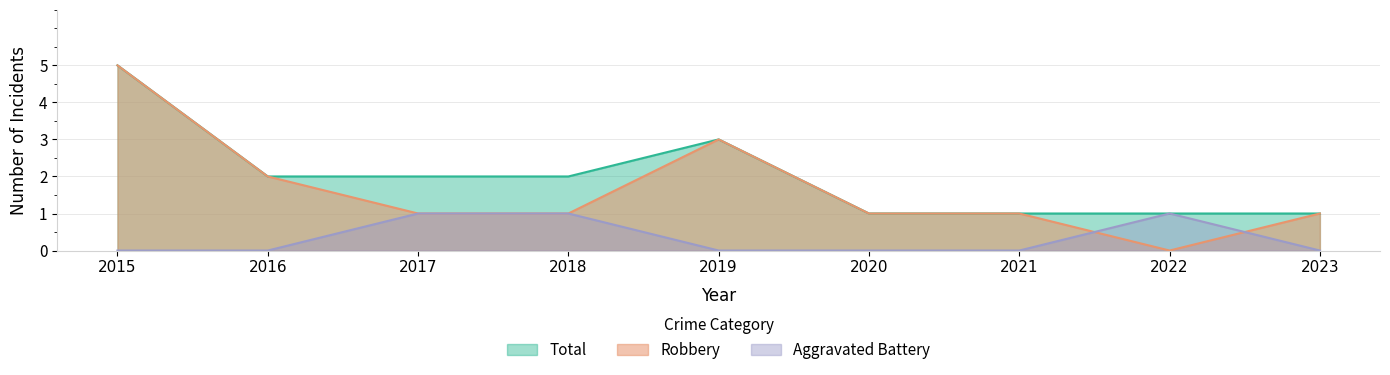

Between 2015 and 2020, which series saw the biggest shift?

Robbery